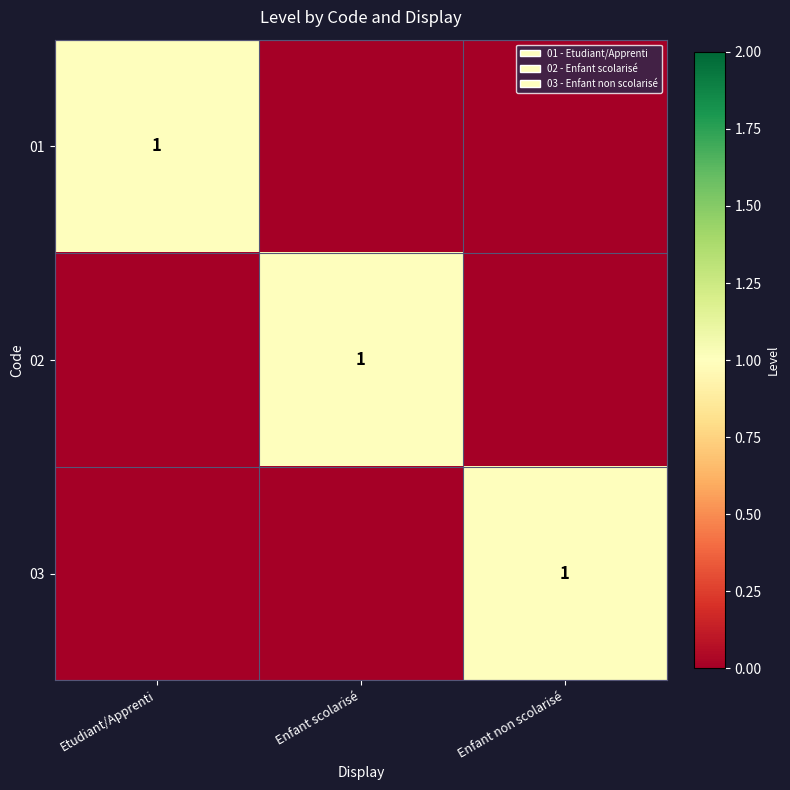

Between Etudiant/Apprenti and Enfant scolarisé, which is larger?

Etudiant/Apprenti